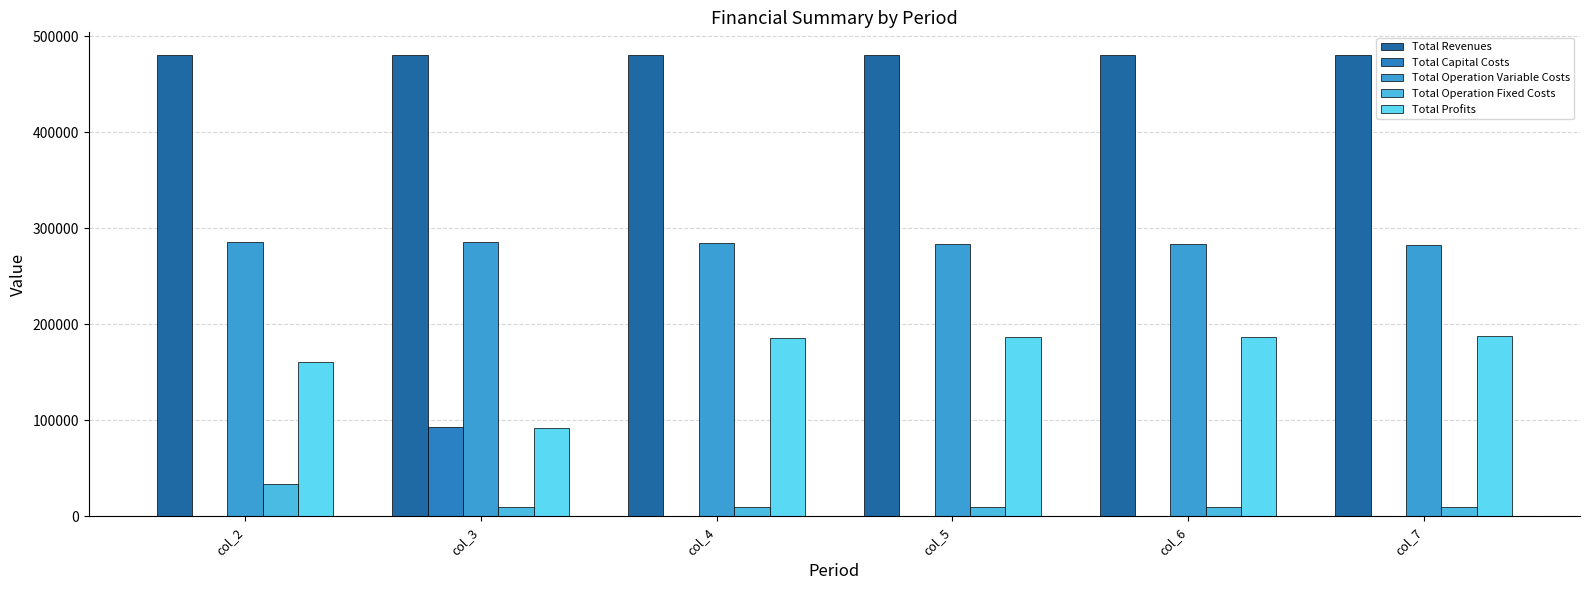

Which series has the widest spread of values?

Total Profits